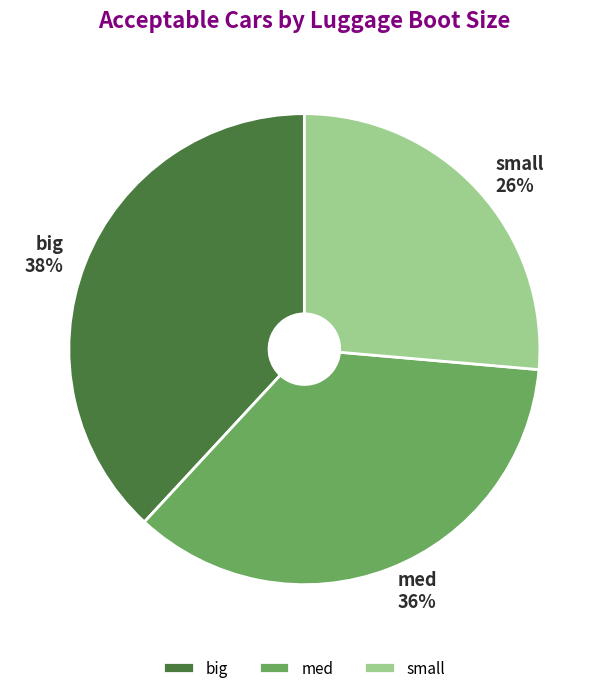

Combined, do big and small account for over 50%?

Yes